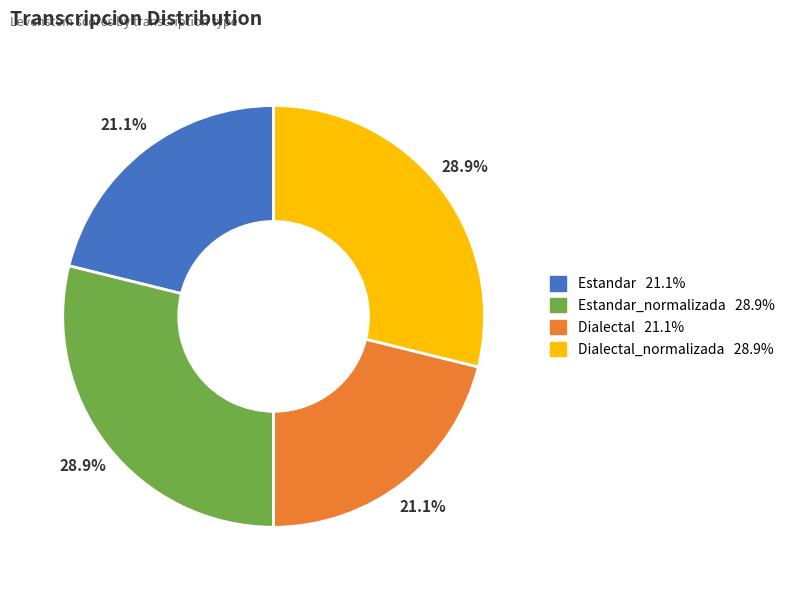

Is there any slice that represents more than half of the pie?

No